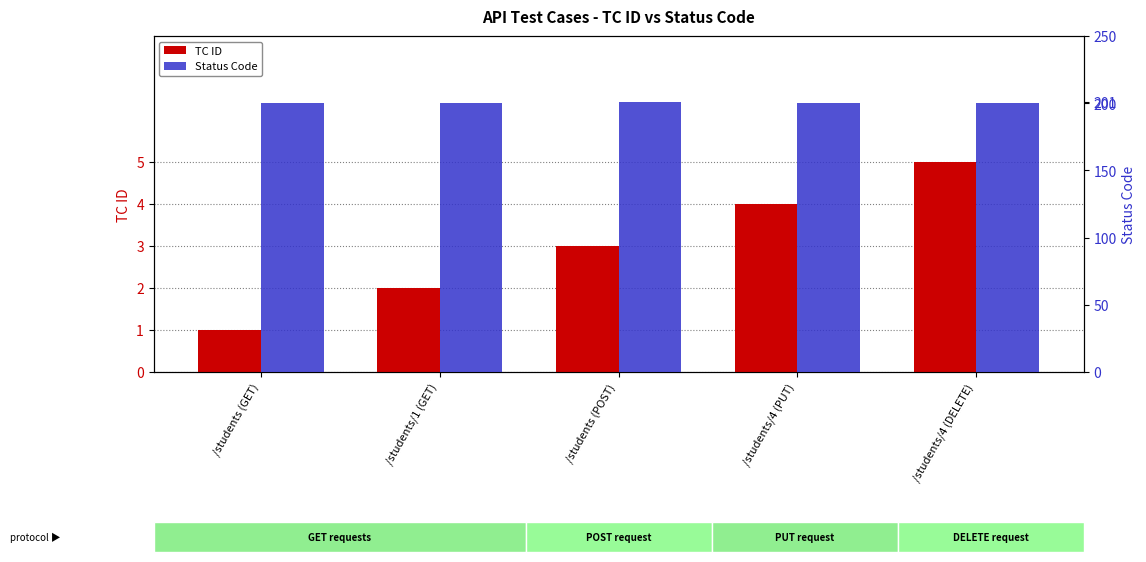

How many distinct data groups are displayed?

2